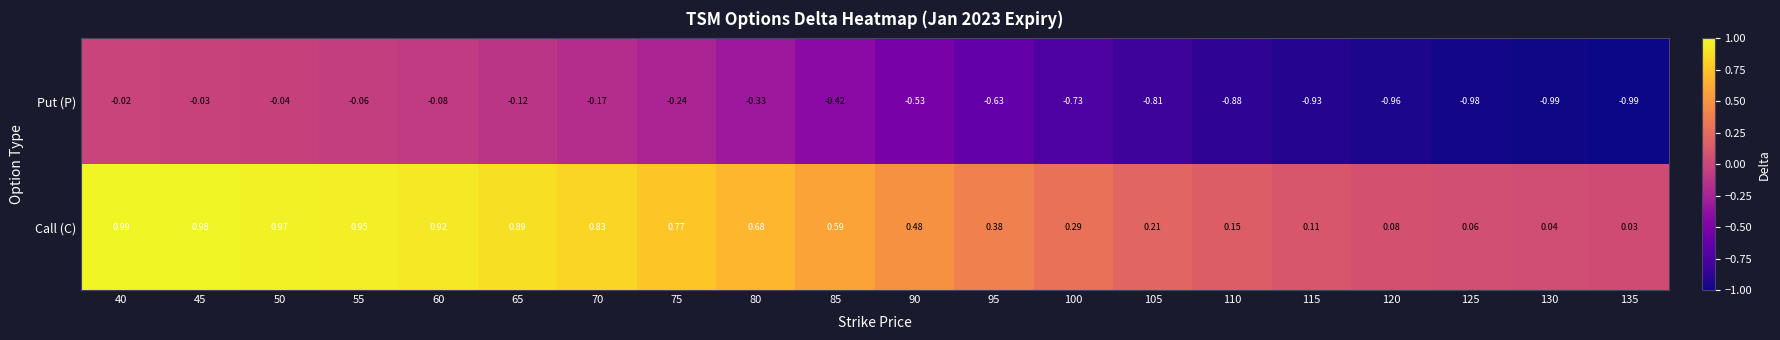

Between 65 and 100, which series saw the biggest shift?

Put (P)